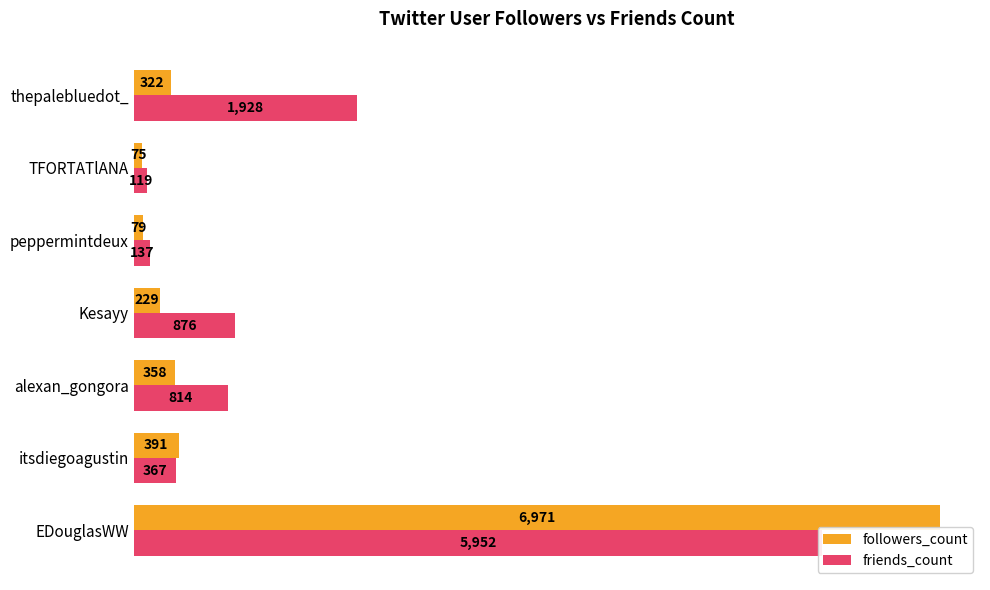

The followers_count series shows 19 at TFORTATlANA. True or false?

False